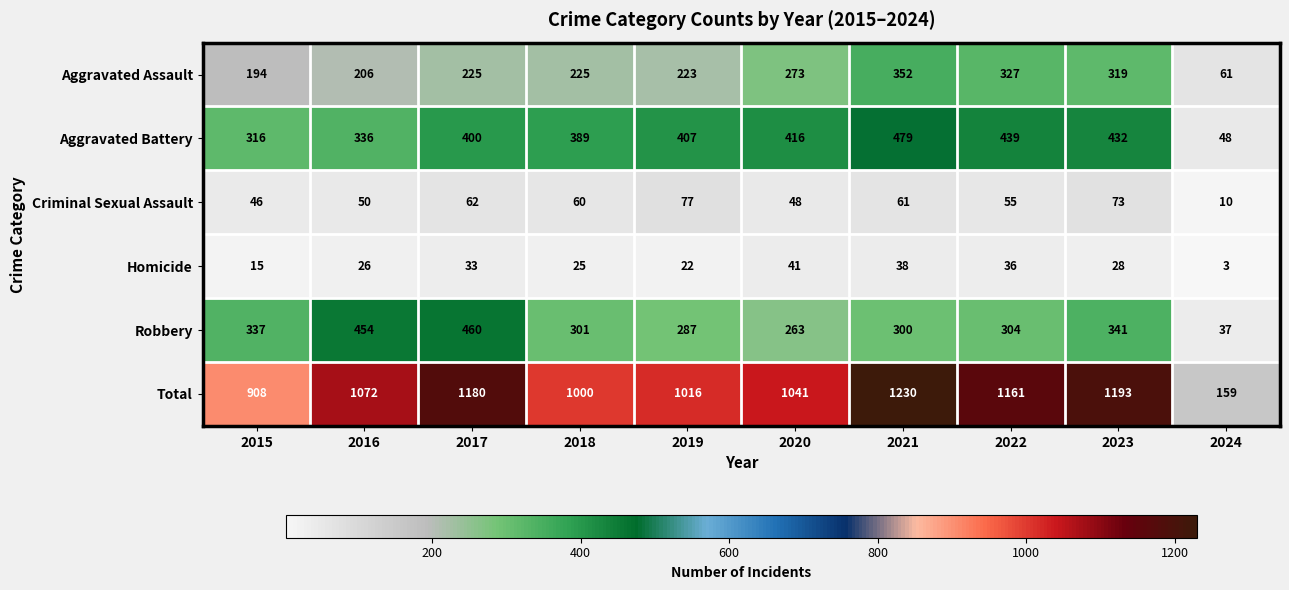

Rank the series by their maximum value, from highest to lowest.

Total, Aggravated Battery, Robbery, Aggravated Assault, Criminal Sexual Assault, Homicide